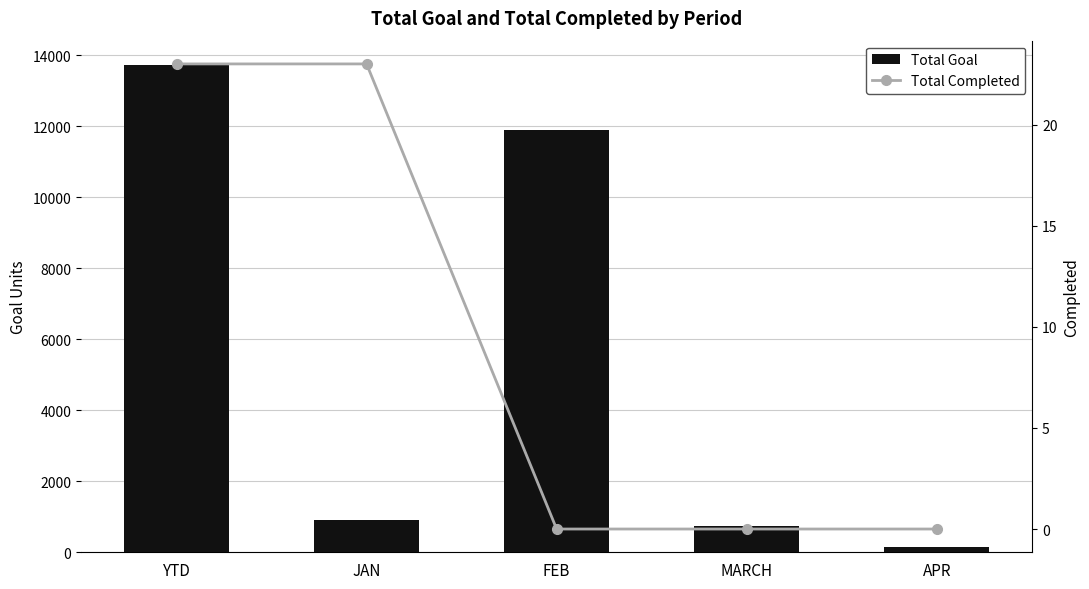

What is the greatest value displayed?

13721